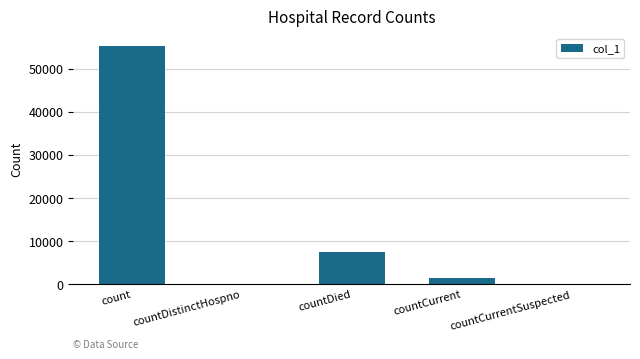

Between count and countDistinctHospno, which is larger?

count